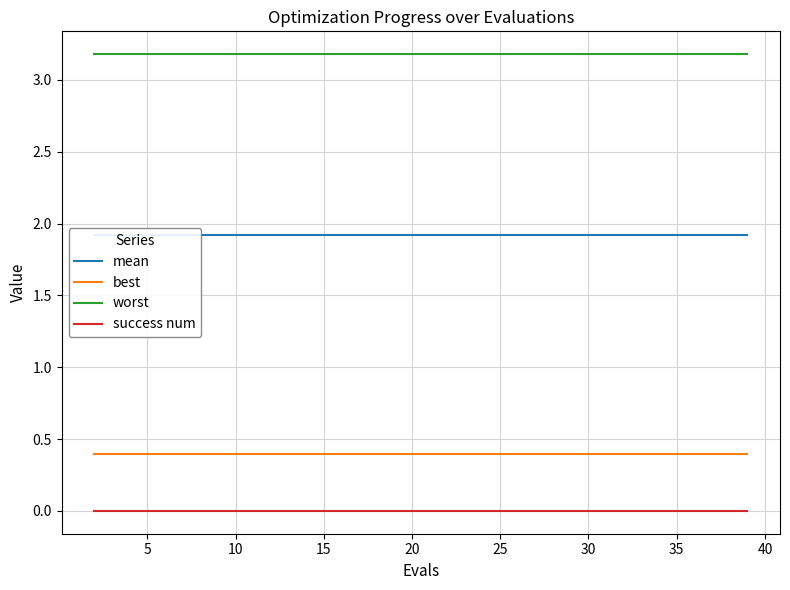

Which series has the largest total across all categories?

worst